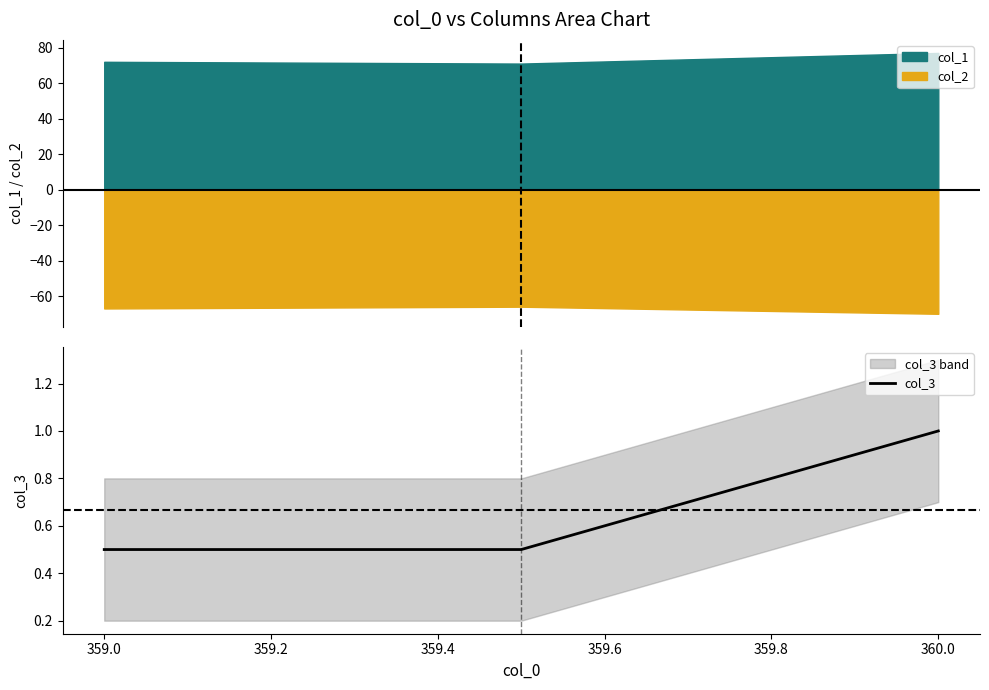

What is the maximum value for col_3?

1.0